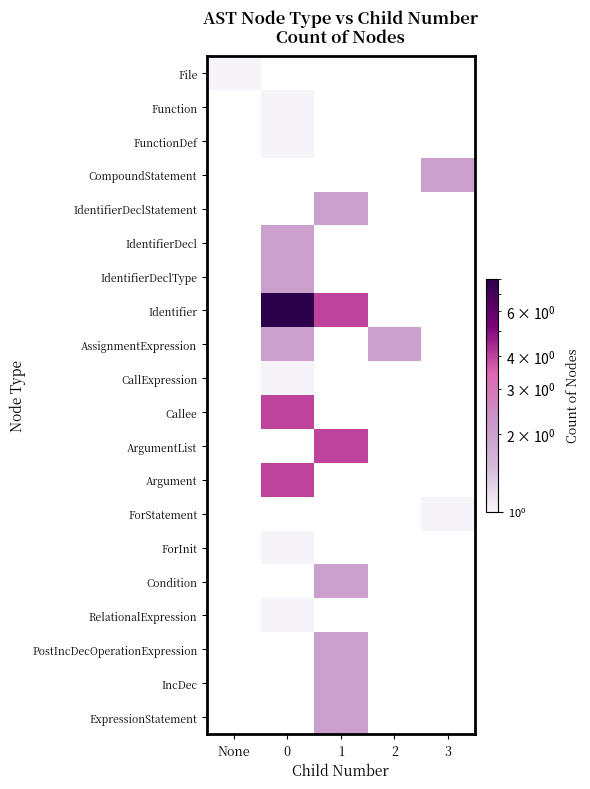

Is the value of Callee at 1 greater than the value of CompoundStatement at 2?

No